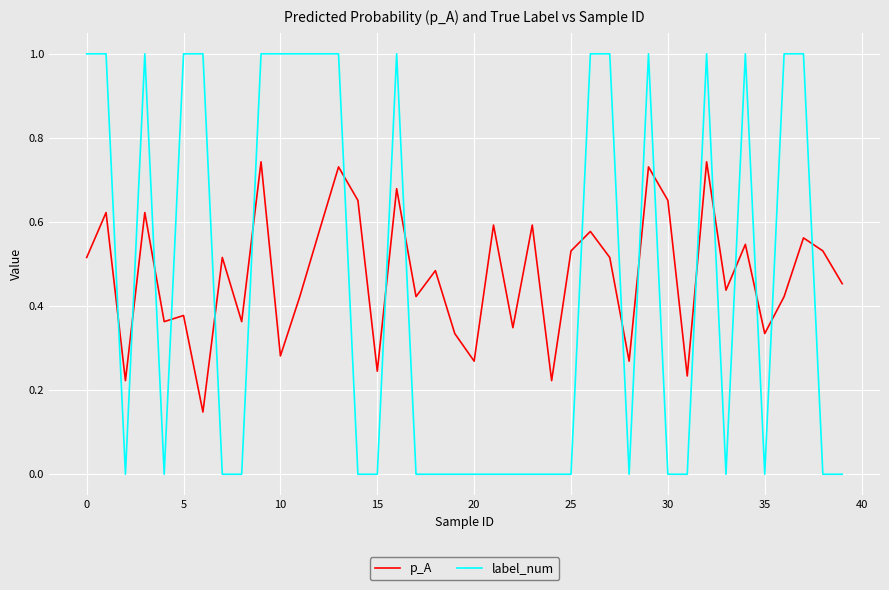

How many times do p_A and label_num cross each other?

19